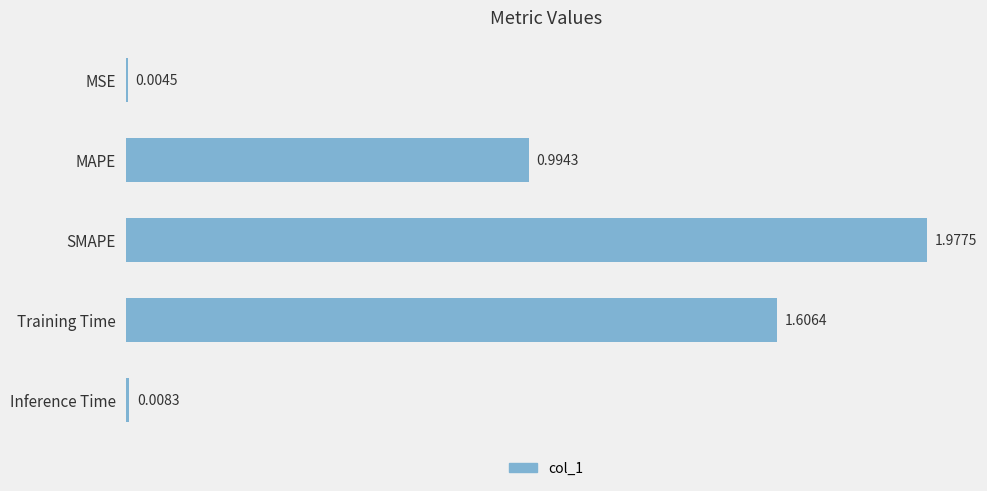

At which category does the chart reach its peak across all series?

SMAPE